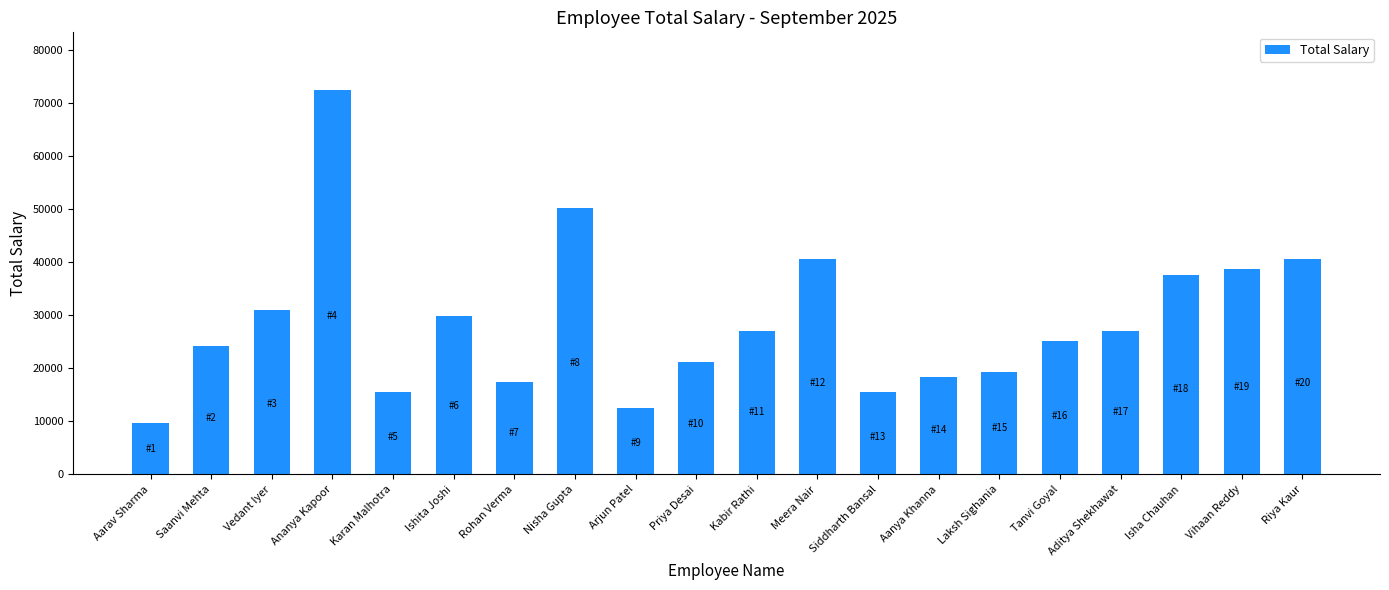

Reading left to right, extract all data points from this chart.

9666.7	24166.7	30933.3	72500.0	15466.7	29966.7	17400.0	50266.7	12566.7	21266.7	27066.7	40600.0	15466.7	18366.7	19333.3	25133.3	27066.7	37700.0	38666.7	40600.0